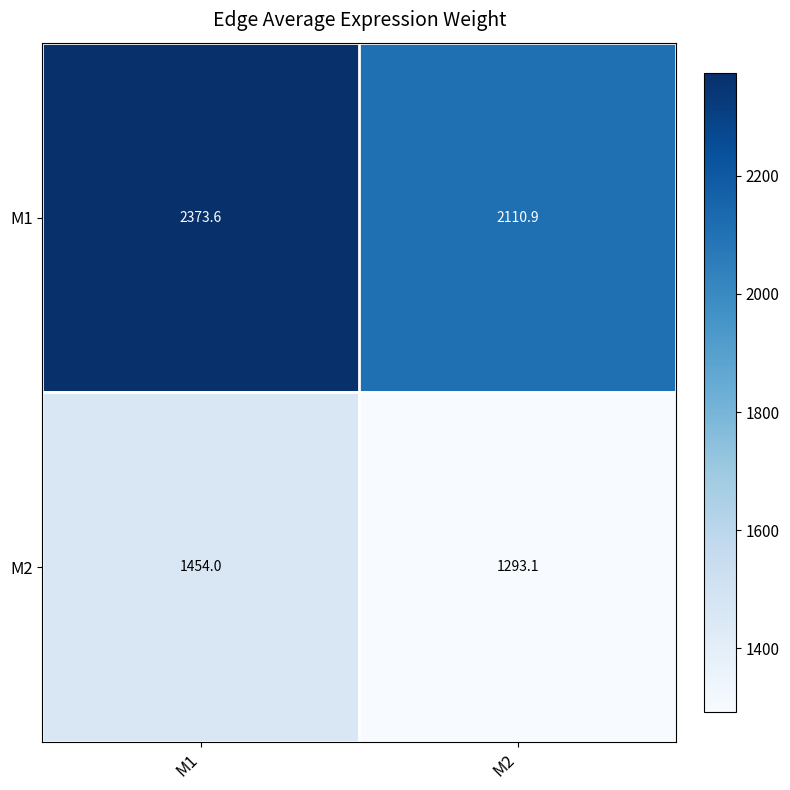

List the labels in order of M1 value, largest first.

M1, M2